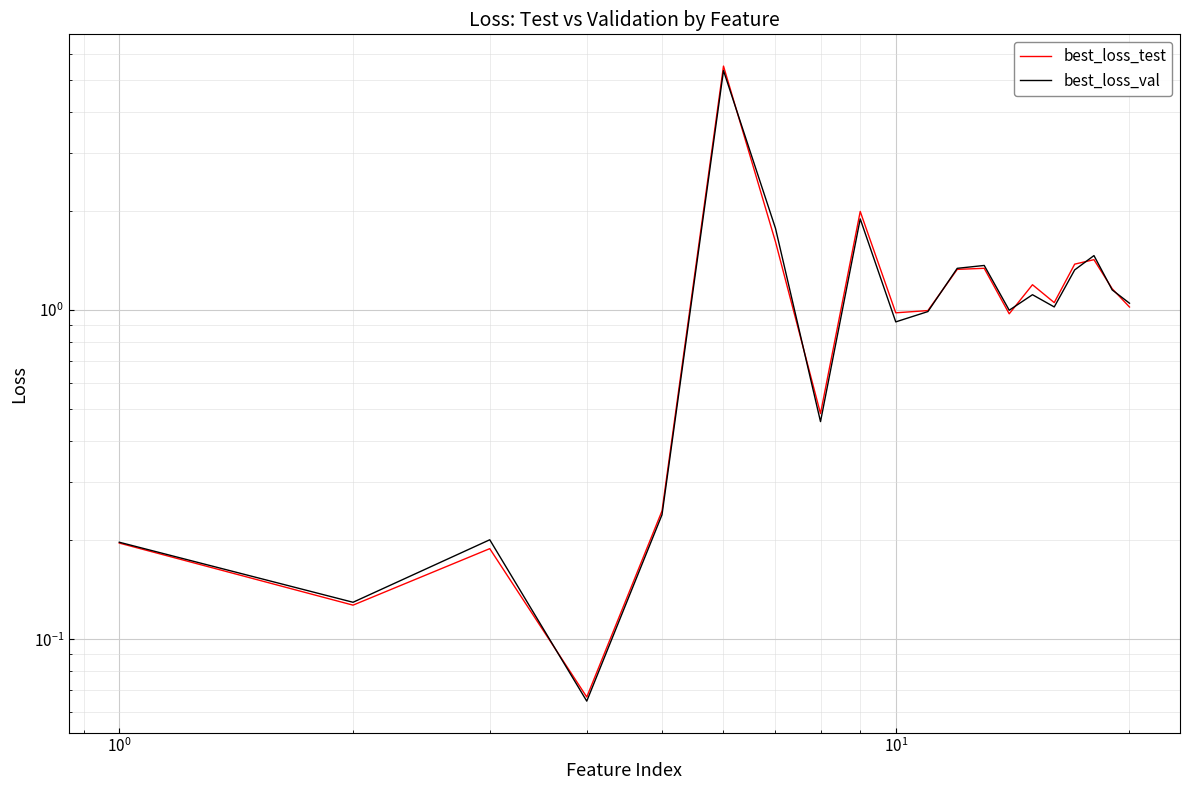

Rank the series by their average value, from lowest to highest.

best_loss_val, best_loss_test